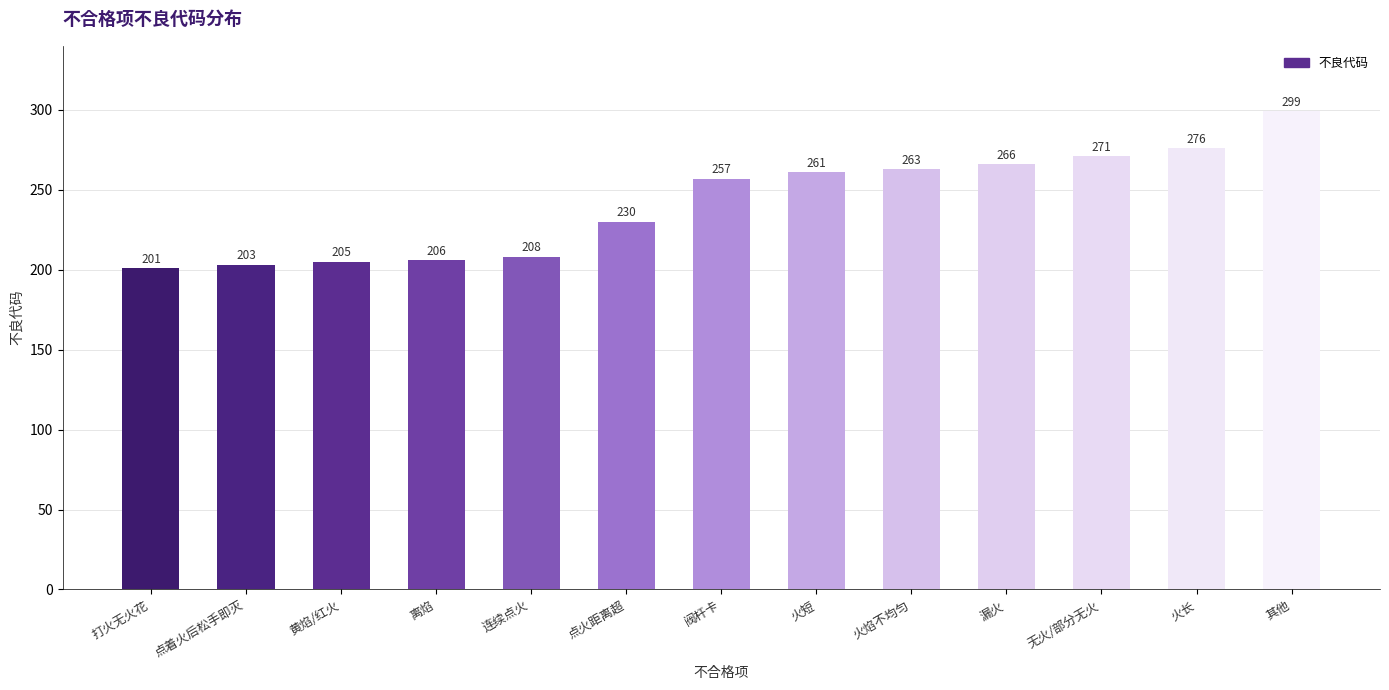

Where is the data nearest to the value 250?

阀杆卡